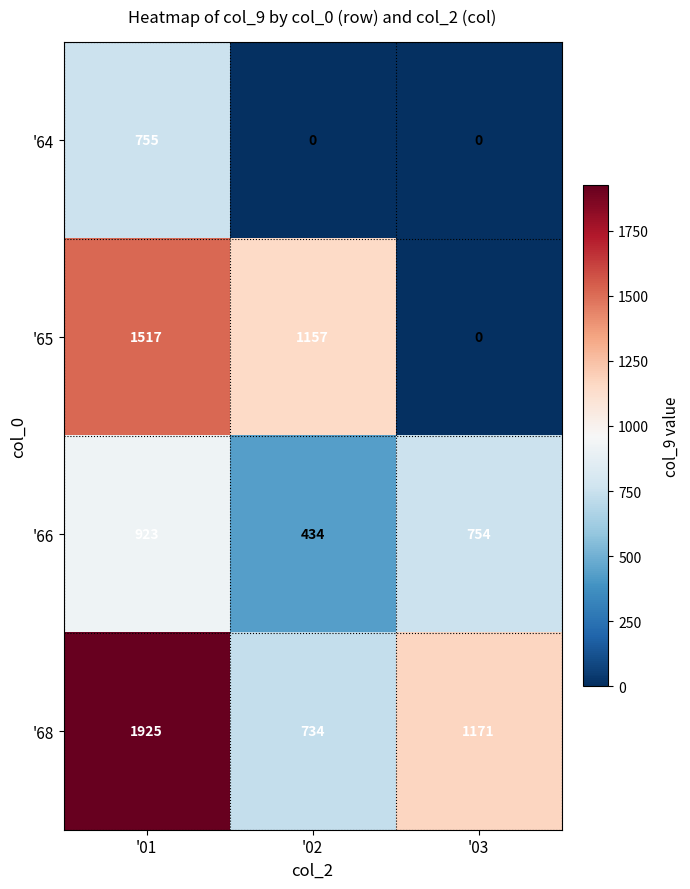

Which label corresponds to the largest value in the chart?

'01